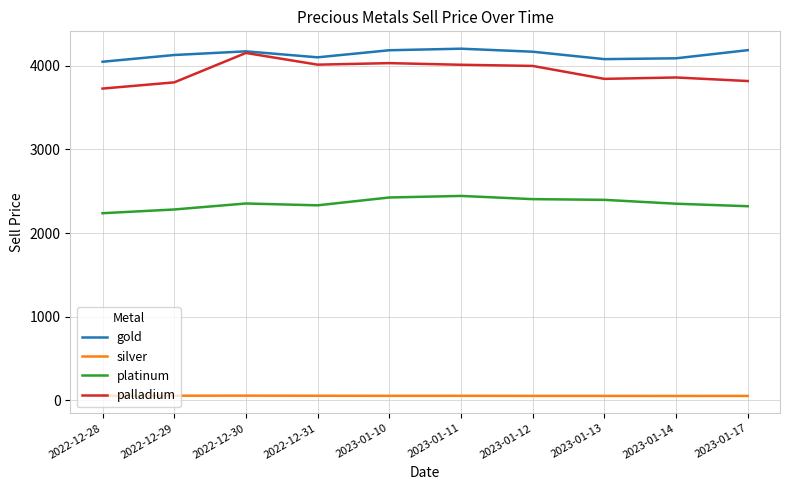

What is the average value of the silver series?

53.1